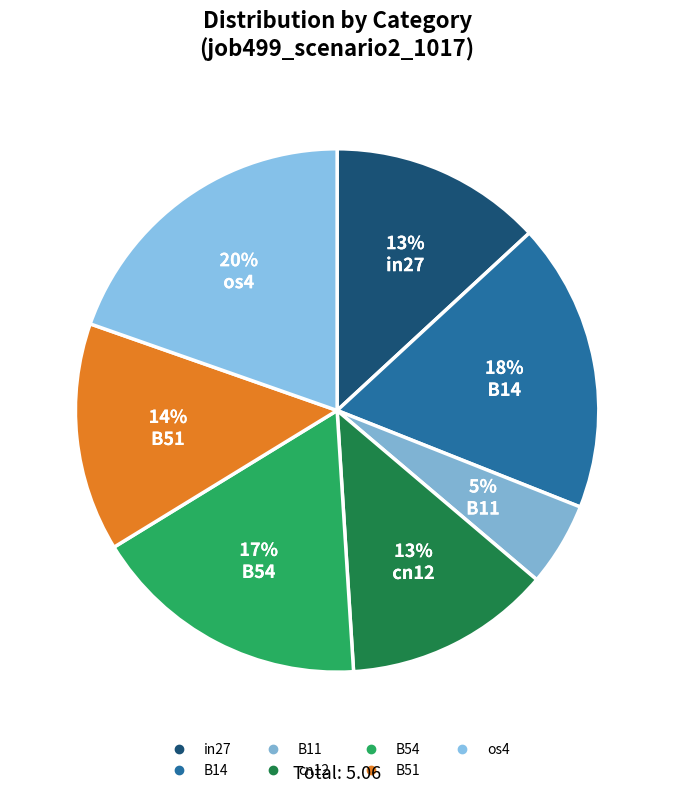

Count the number of slices in the pie.

7